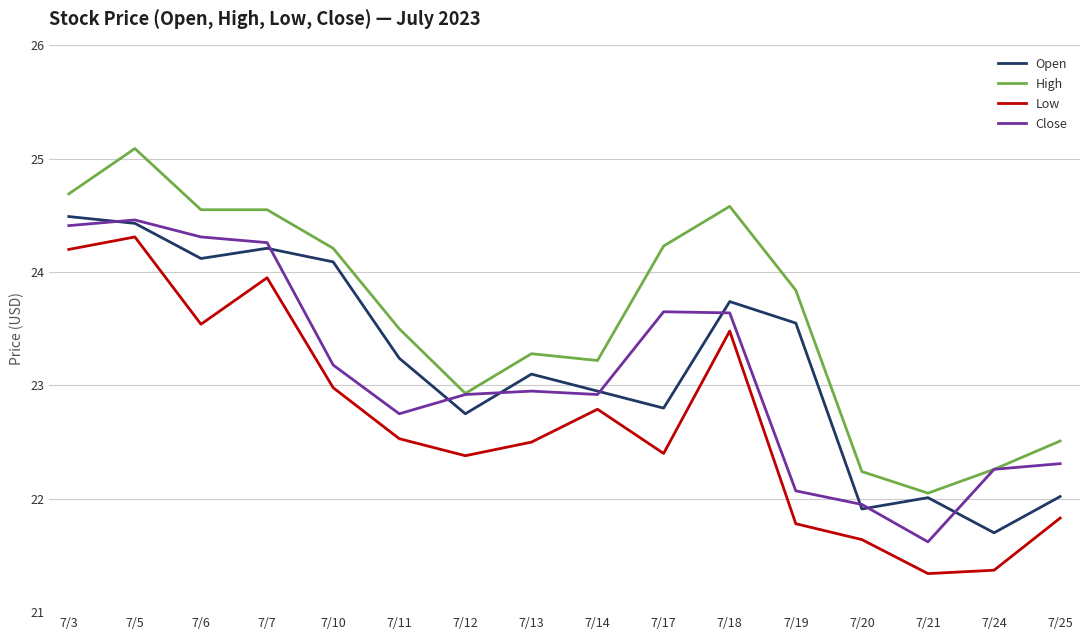

True or false: Close and Open intersect in this chart.

True